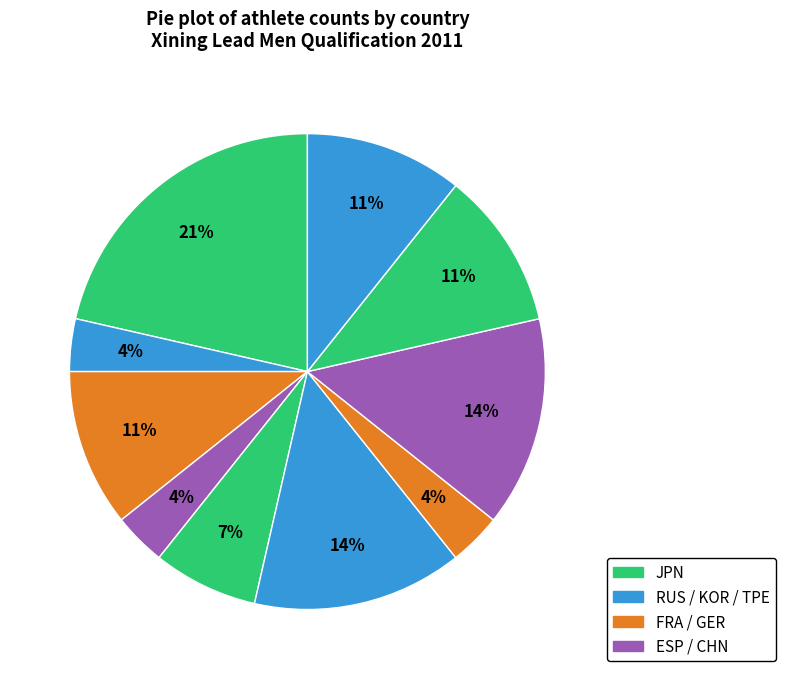

Which slice is the largest?

JPN